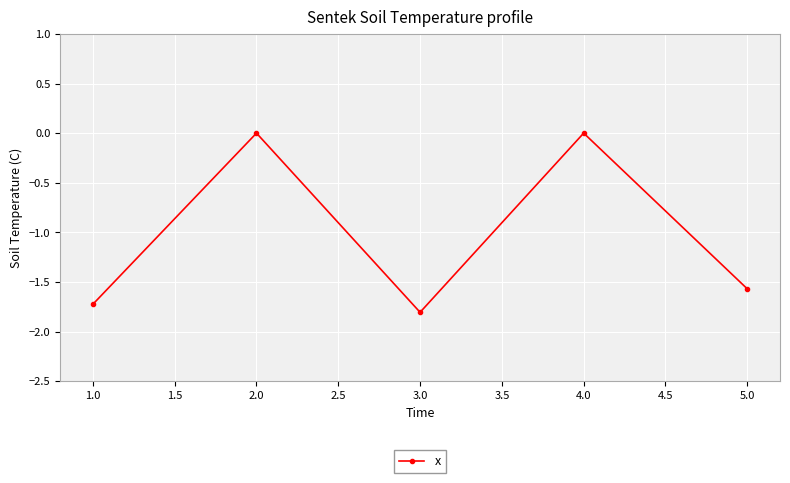

At which category does the data reach its first local peak?

2.0